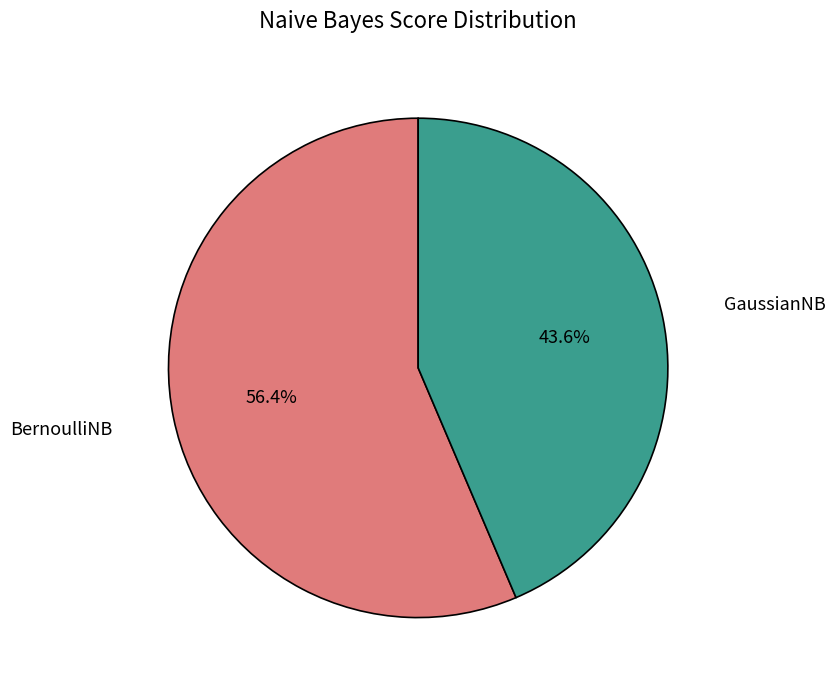

The GaussianNB slice represents 49% of the pie. True or false?

False